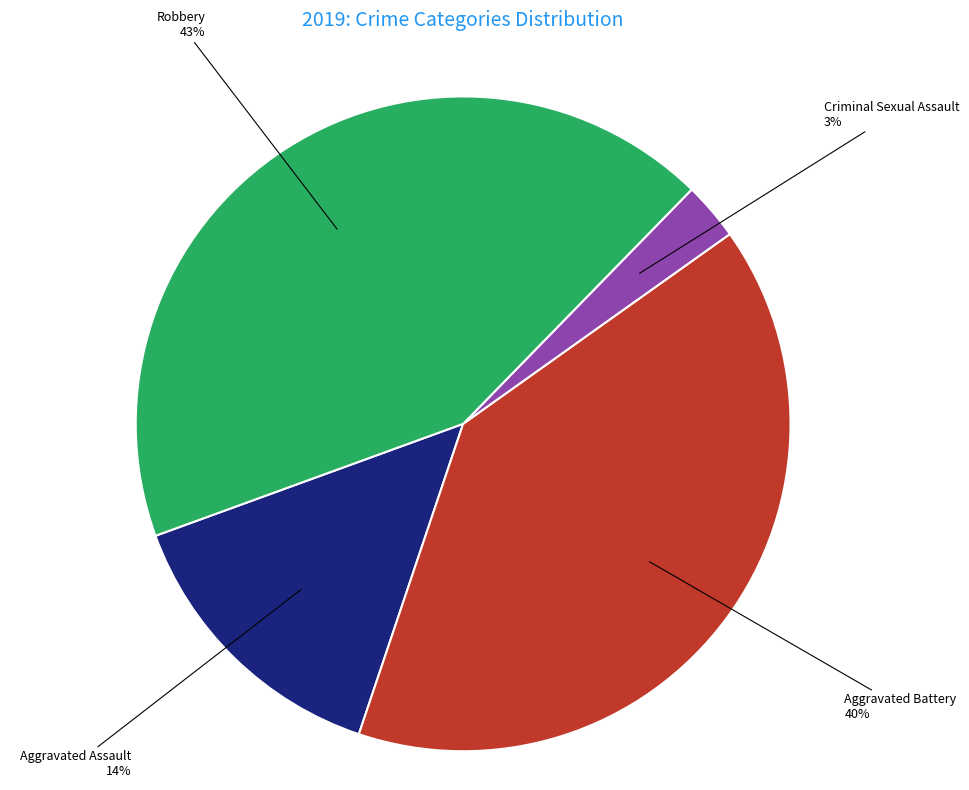

How many segments does this pie chart have?

4